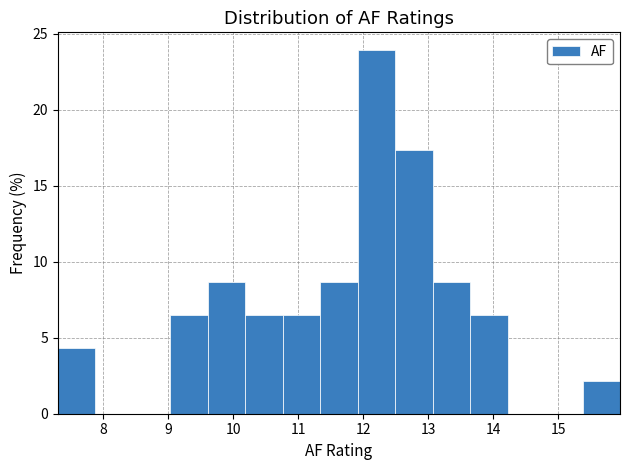

Reading left to right, transcribe this chart: for each bar, give the range it covers on the x-axis and its height. Neither the bar edges nor the heights are printed on the chart, so give them approximately, as read against the axes.

7.3 to 7.9: 4.5
7.9 to 8.5: 0
8.5 to 9.0: 0
9.0 to 9.6: 6.5
9.6 to 10.2: 8.5
10.2 to 10.8: 6.5
10.8 to 11.3: 6.5
11.3 to 11.9: 8.5
11.9 to 12.5: 24.0
12.5 to 13.1: 17.5
13.1 to 13.6: 8.5
13.6 to 14.2: 6.5
14.2 to 14.8: 0
14.8 to 15.4: 0
15.4 to 16.0: 2.0